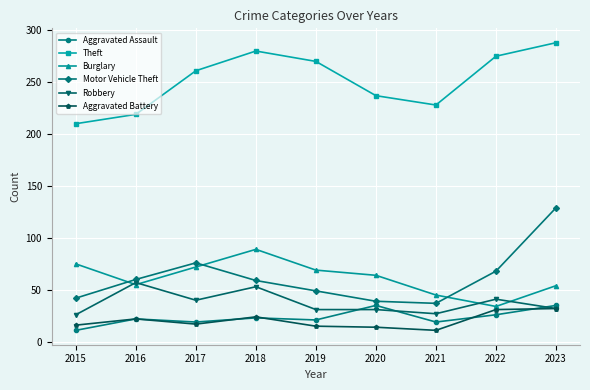

What is the sum of all Theft values?

2268